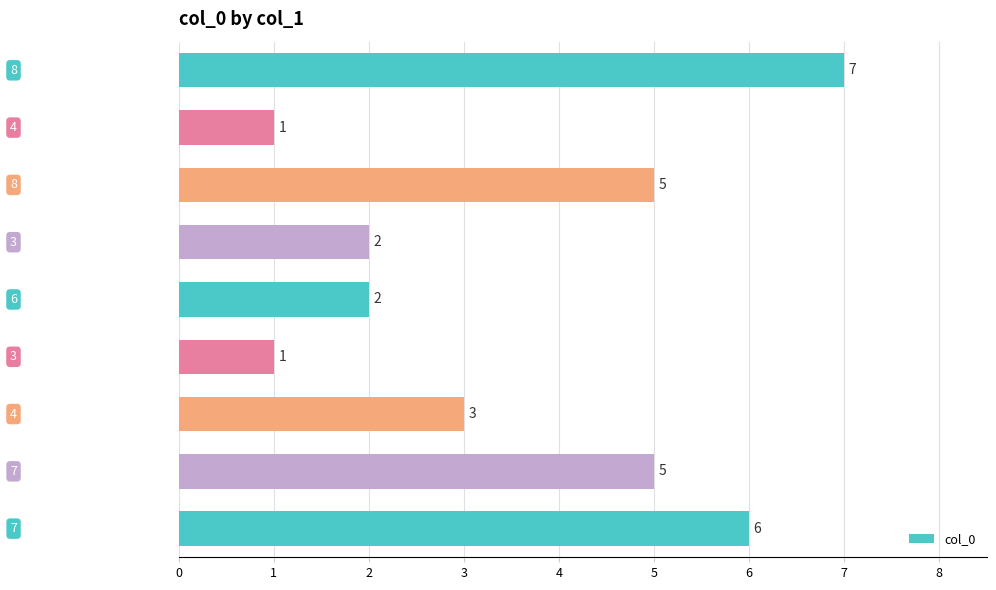

What is the sum of all values?

32